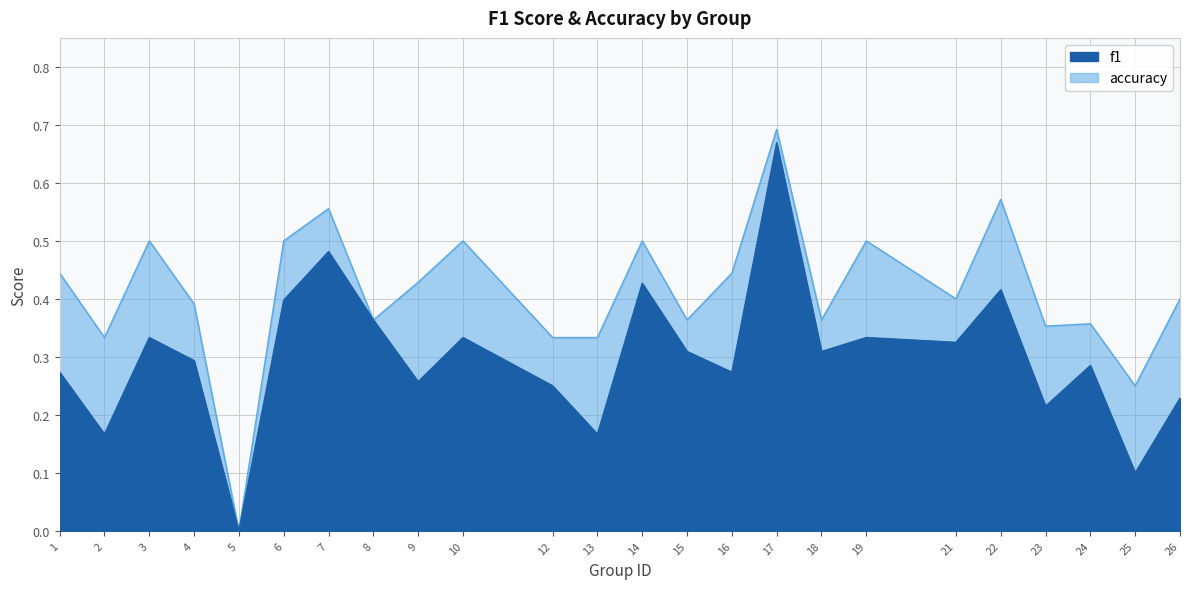

The f1 series shows 0.2 at 26. True or false?

True